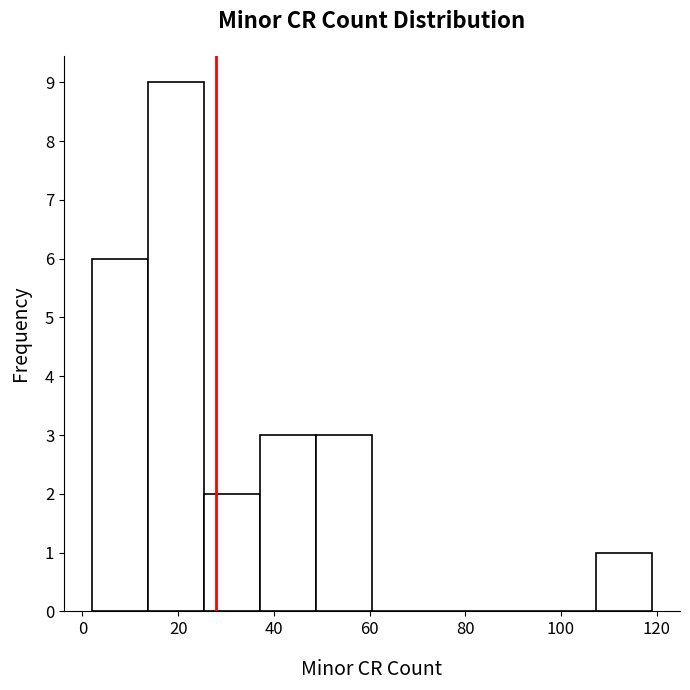

How tall is the bar that spans 48 to 60 on the x-axis? Neither the bar edges nor the heights are printed on the chart, so give them approximately, as read against the axes.

3